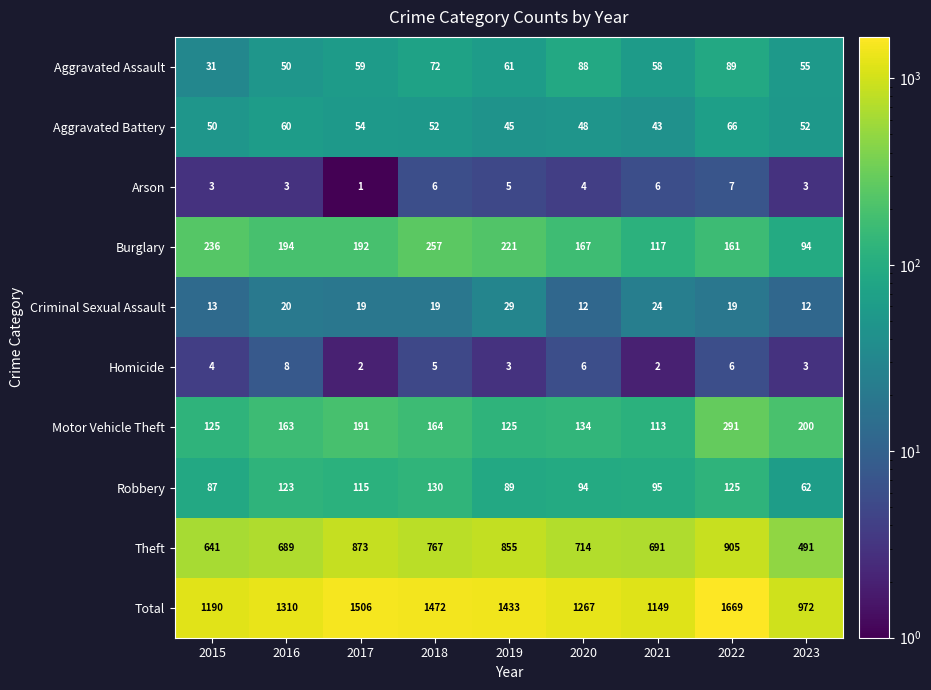

Rank the series at 2019 from lowest to highest value.

Homicide, Arson, Criminal Sexual Assault, Aggravated Battery, Aggravated Assault, Robbery, Motor Vehicle Theft, Burglary, Theft, Total